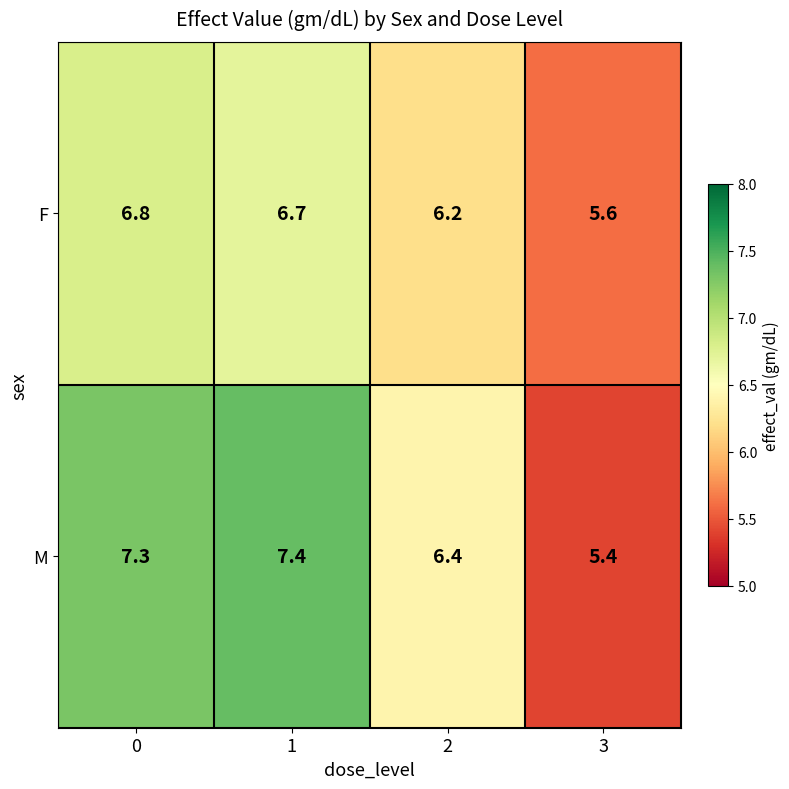

The value of F at 1 is 2.6. True or false?

False